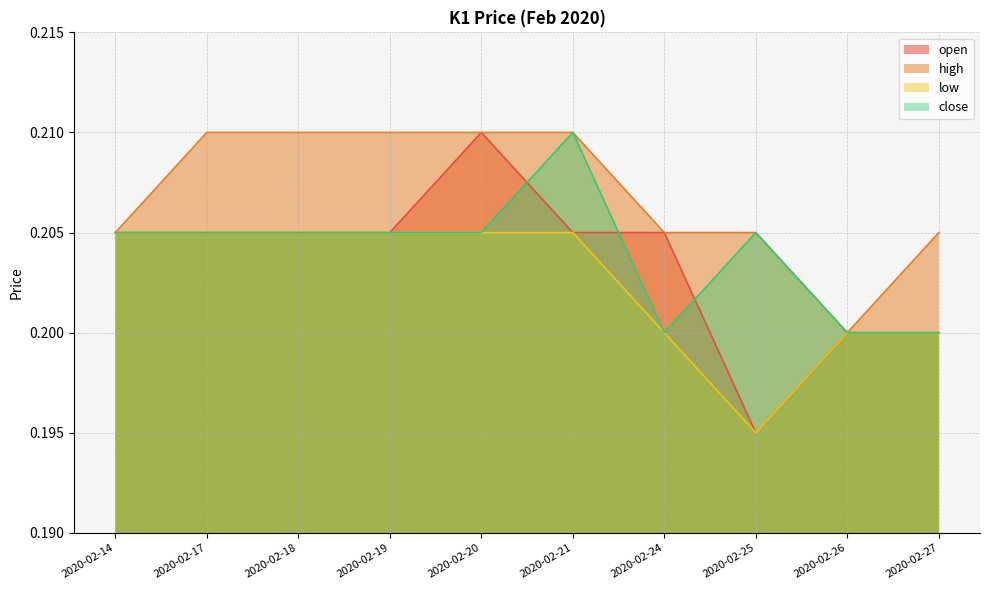

Between 2020-02-18 and 2020-02-24, which series saw the biggest shift?

high